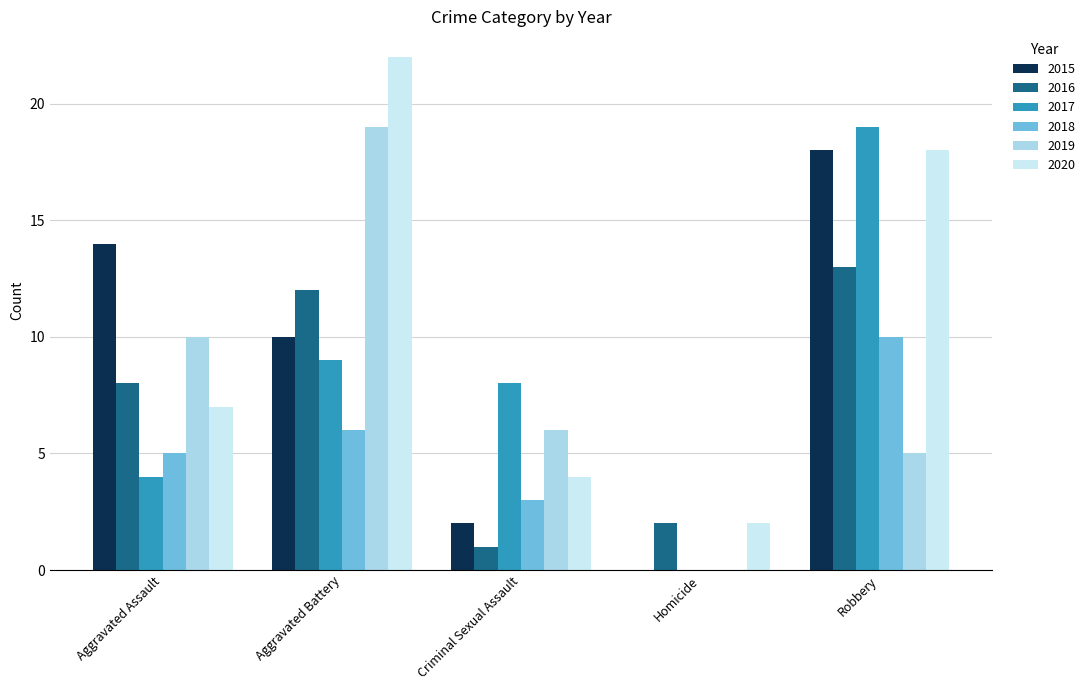

Is it true that 2019 equals 7 at Homicide?

False